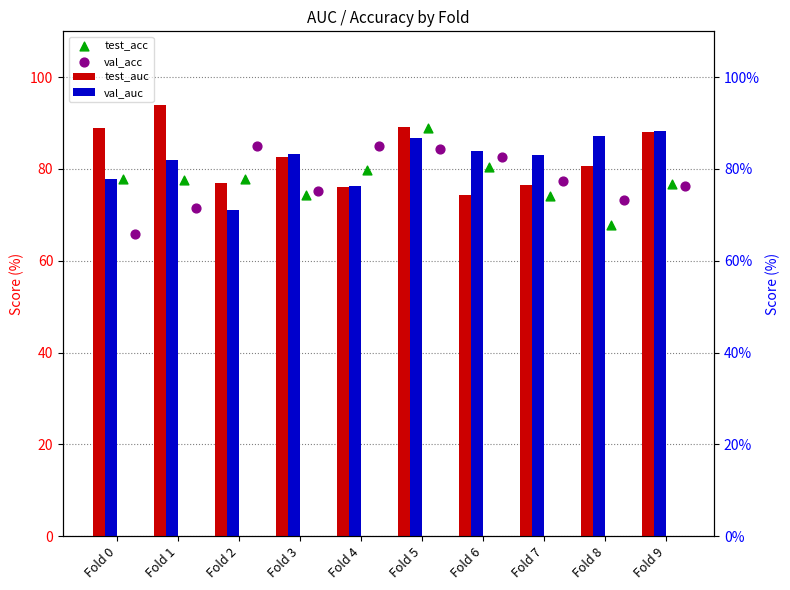

Which series contains the lowest Y value?

val_acc